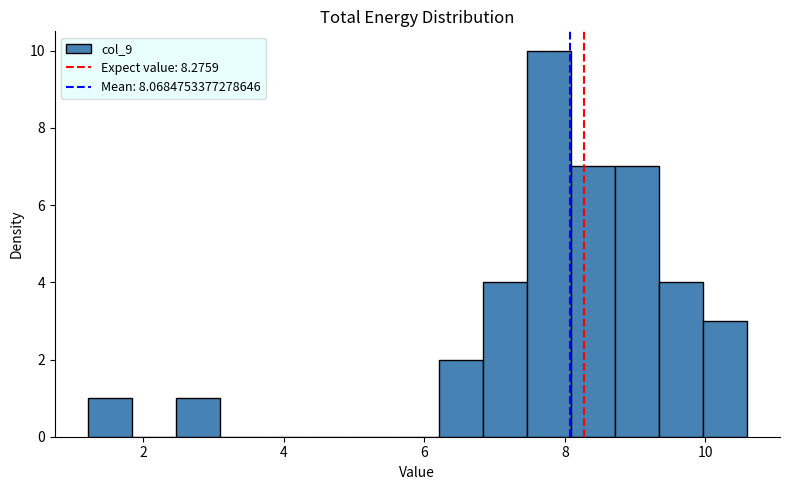

Around what value on the x-axis is the tallest bar? Give the approximate position of its centre, as read against the axis.

7.8